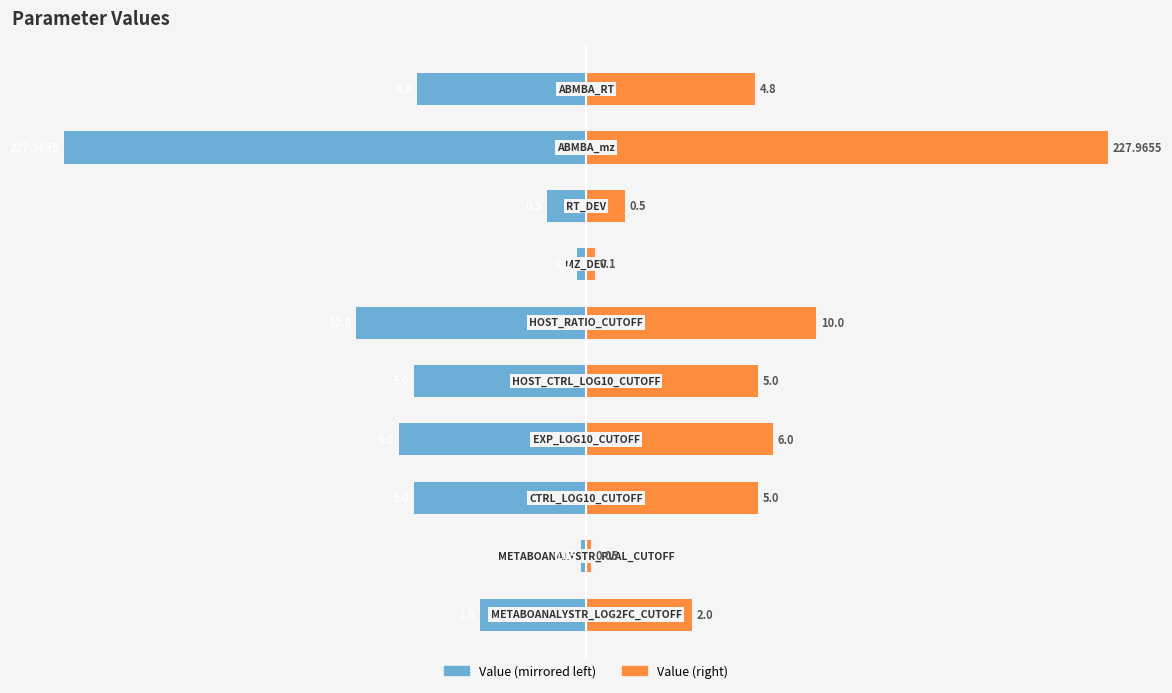

Count the number of data series in this chart.

2